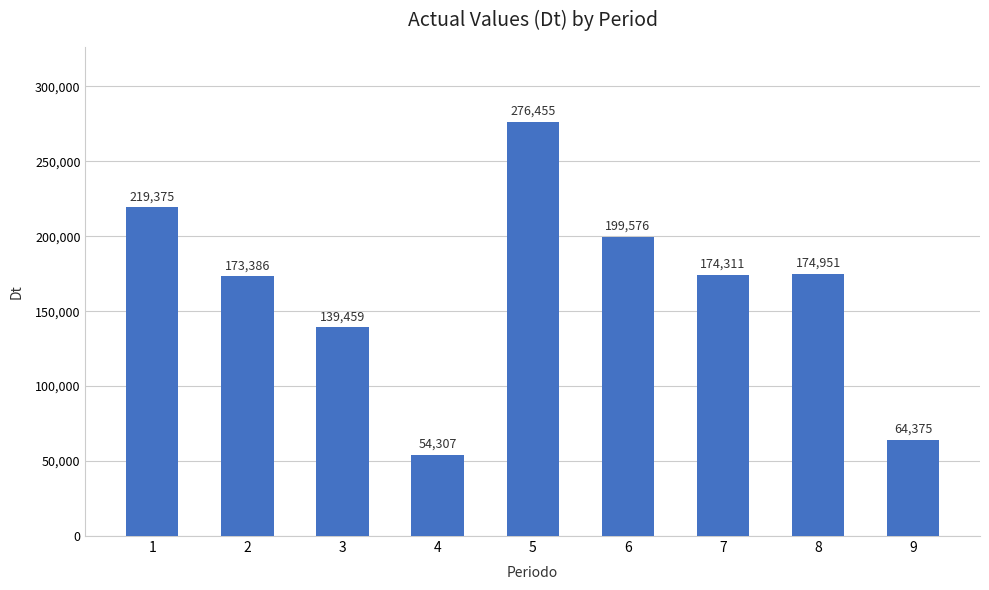

Between 3 and 1, which is larger?

1